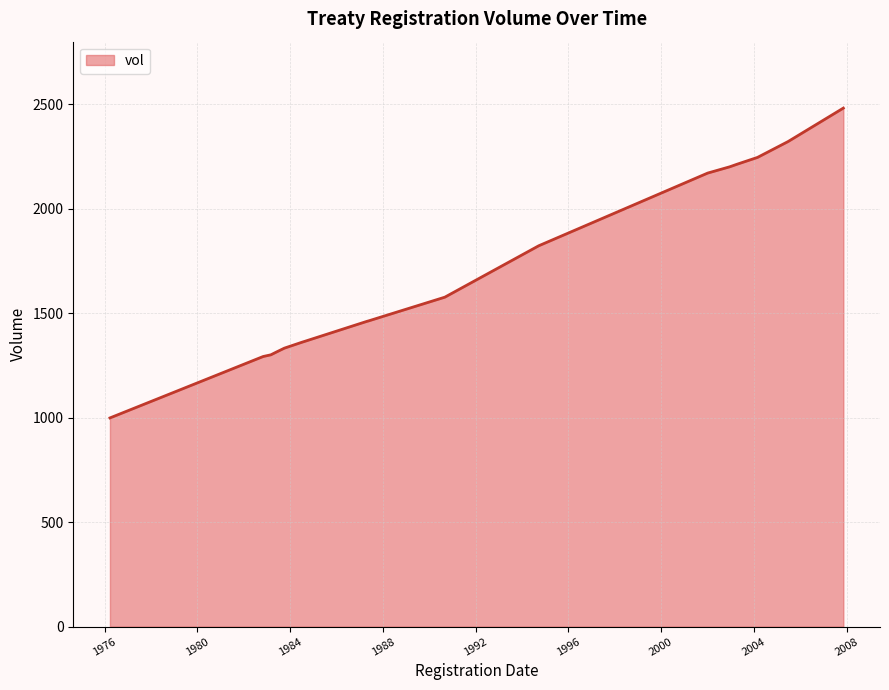

What is the label of the 10th point from the right?

15/05/1987